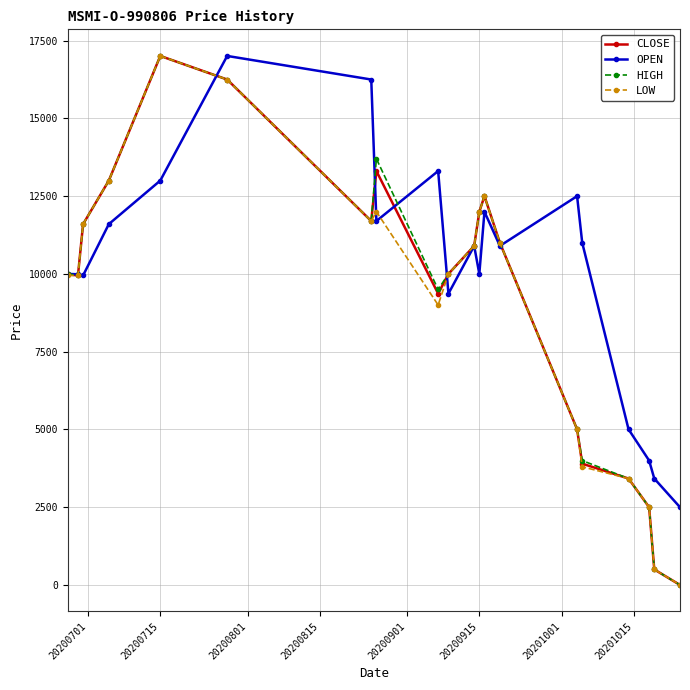

What is the greatest value displayed?

17007